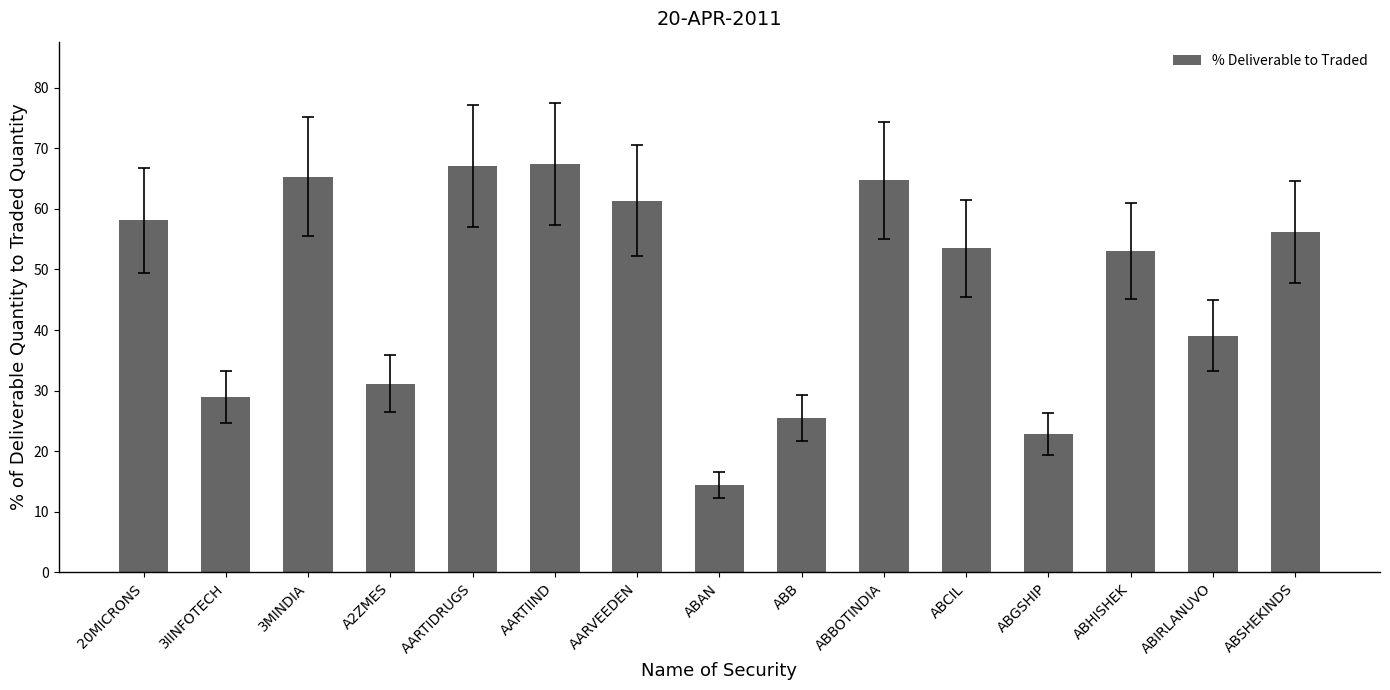

What is the maximum value shown in the chart?

67.4